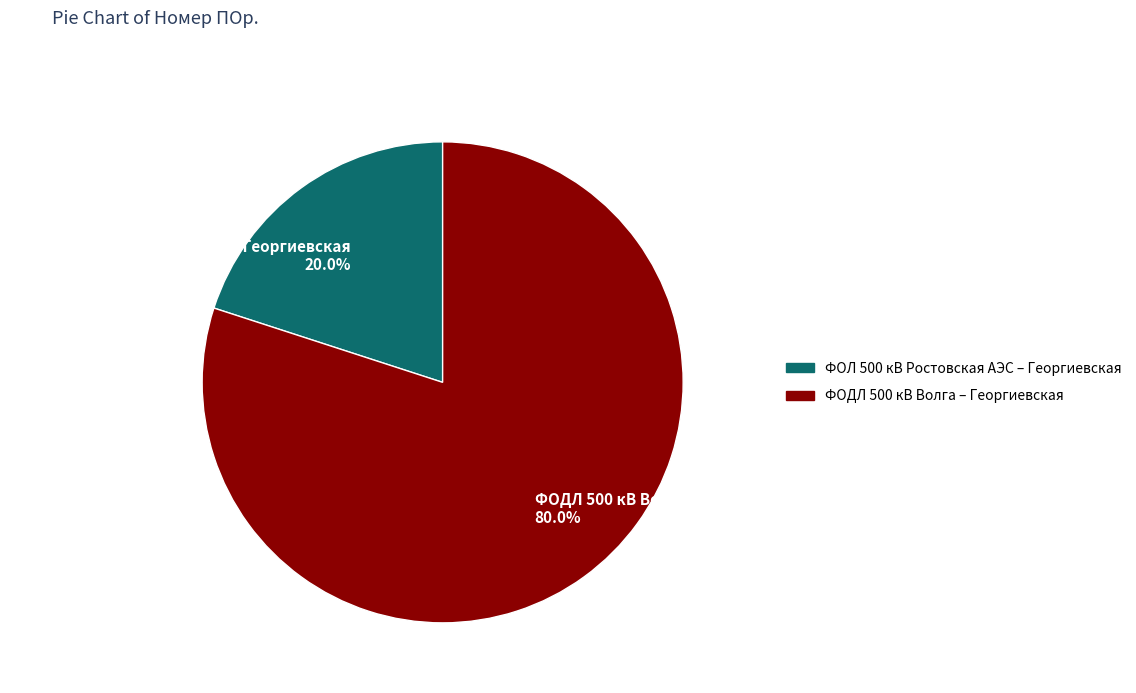

True or false: ФОДЛ 500 кВ Волга – Георгиевская accounts for 80% of the total.

True